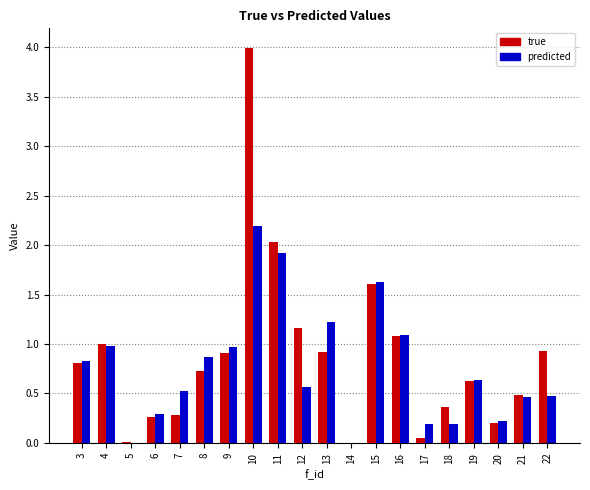

What is the sum of all true values?

17.4